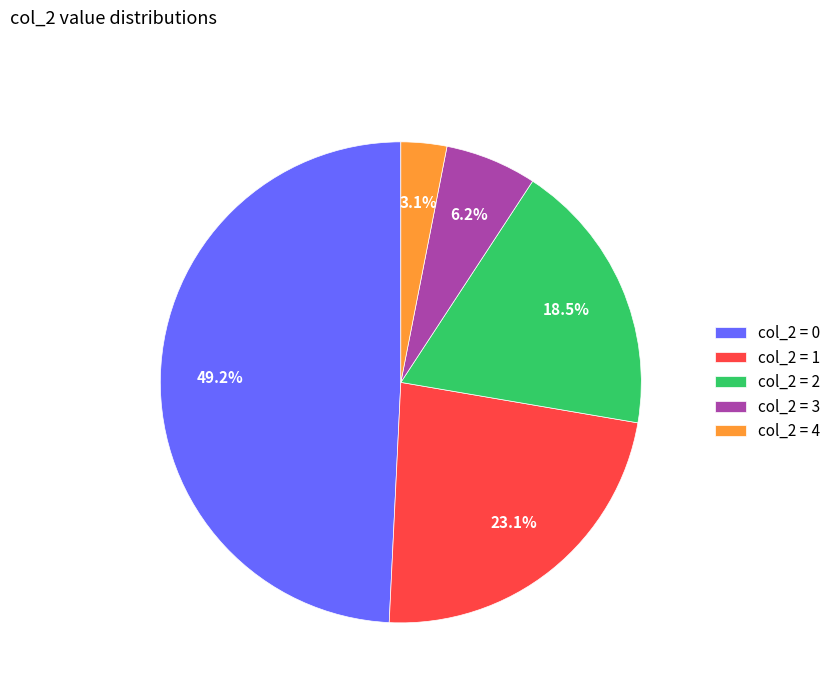

Count the number of slices in the pie.

5